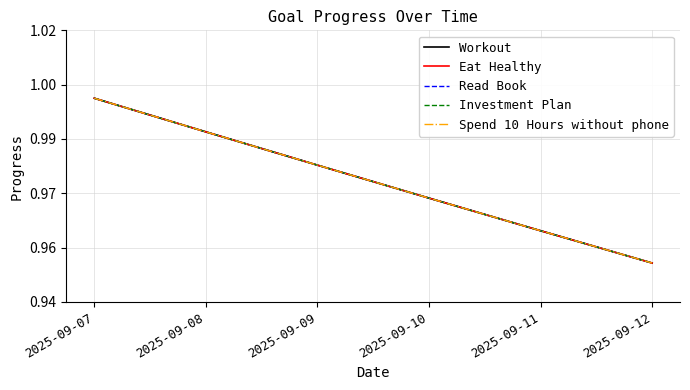

Does the chart display data point markers on the line(s)?

No